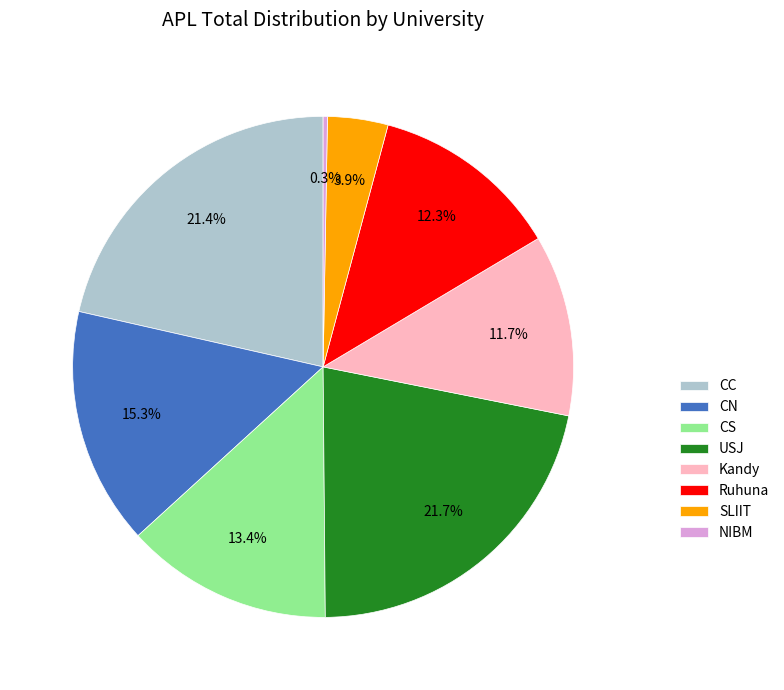

What is the total percentage of Kandy and CC?

33.1%